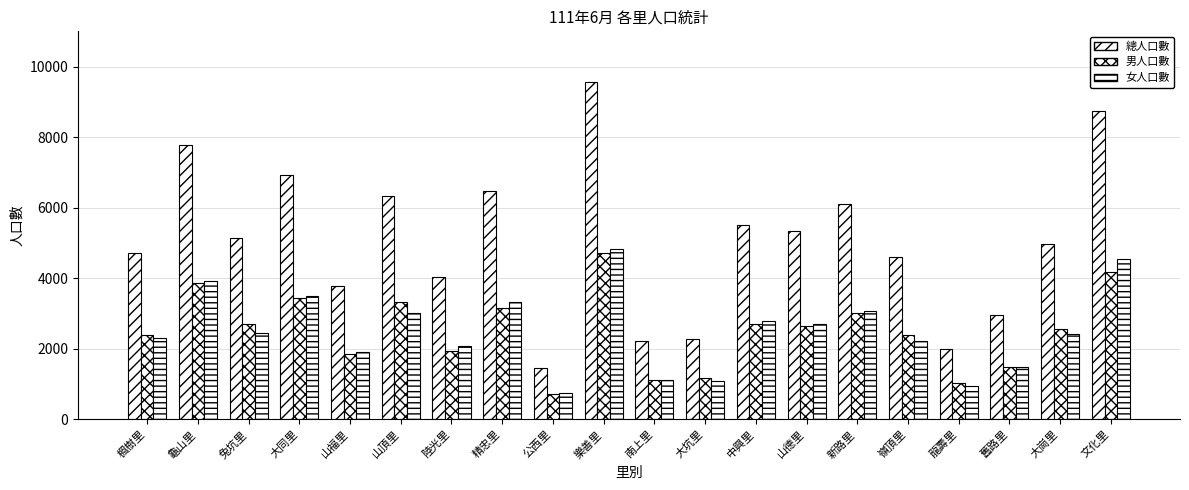

What is the difference between the highest and lowest values at 嶺頂里?

2391